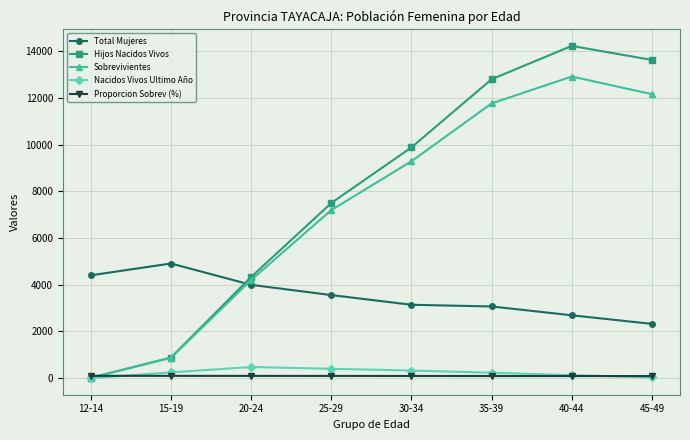

The Nacidos Vivos Ultimo Año series shows 232.0 at 35-39. True or false?

True